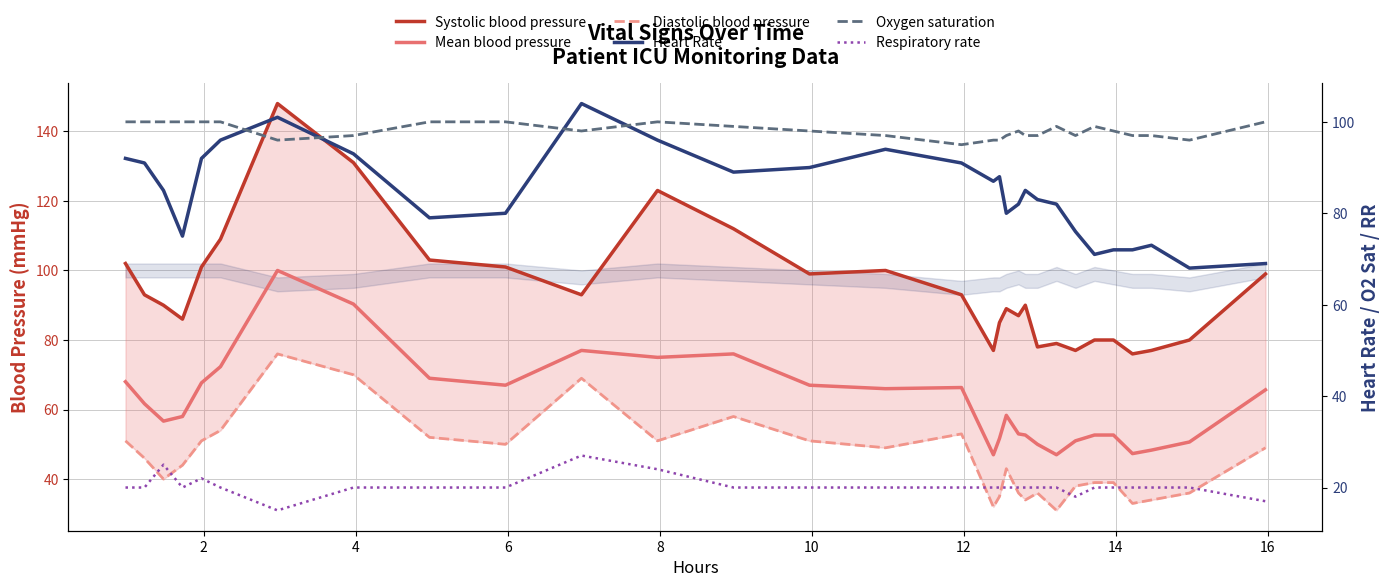

What is the maximum value shown in the chart?

148.0